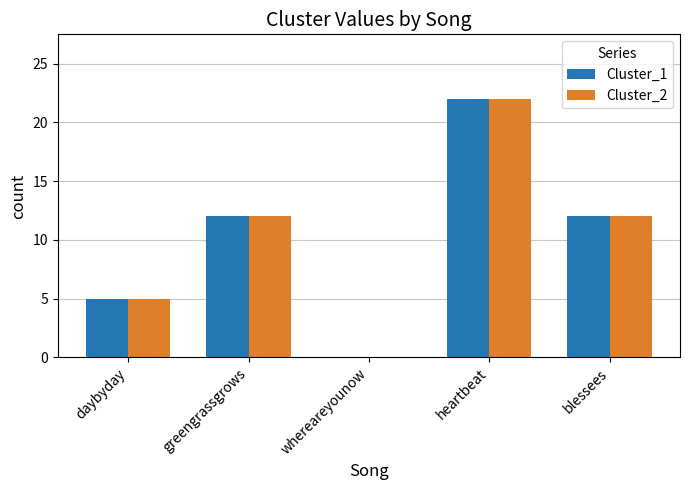

The Cluster_1 series shows 21 at greengrassgrows. True or false?

False